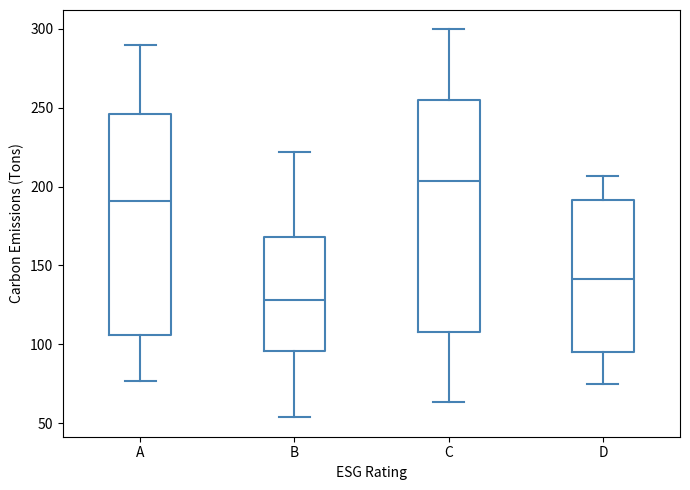

Reading left to right, transcribe this box plot: for each box, give where its median line is, the range the box spans, and where its two whiskers end, as read against the y-axis. The values are not printed on the chart, so give them approximately, as read against the axis.

A: median 190, box 105 to 245, whiskers 75 to 290
B: median 130, box 95 to 170, whiskers 55 to 220
C: median 205, box 110 to 255, whiskers 65 to 300
D: median 140, box 95 to 190, whiskers 75 to 205